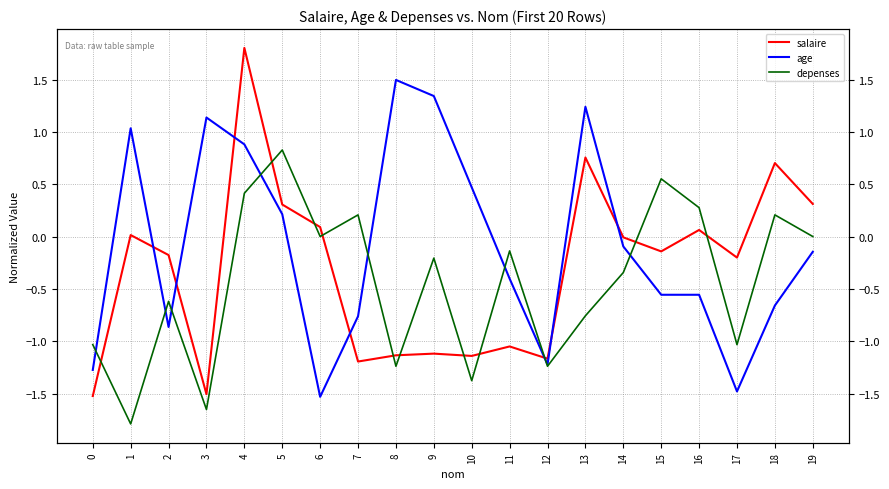

Which series has the widest spread of values?

salaire